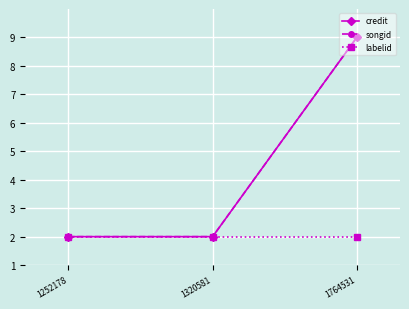

Which category has the highest value in the labelid series?

1252178